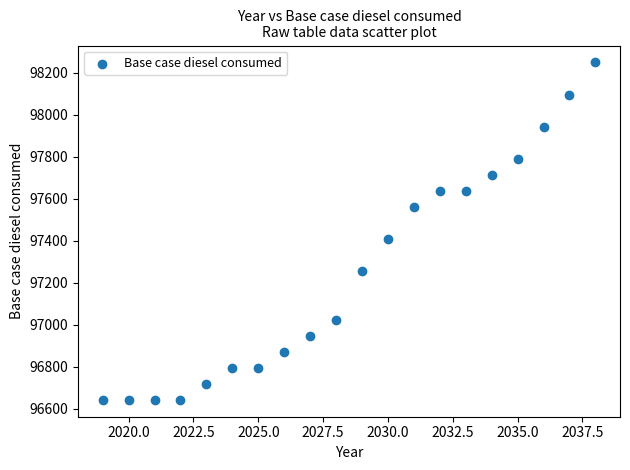

What is the range of X values (max minus min)?

19.0